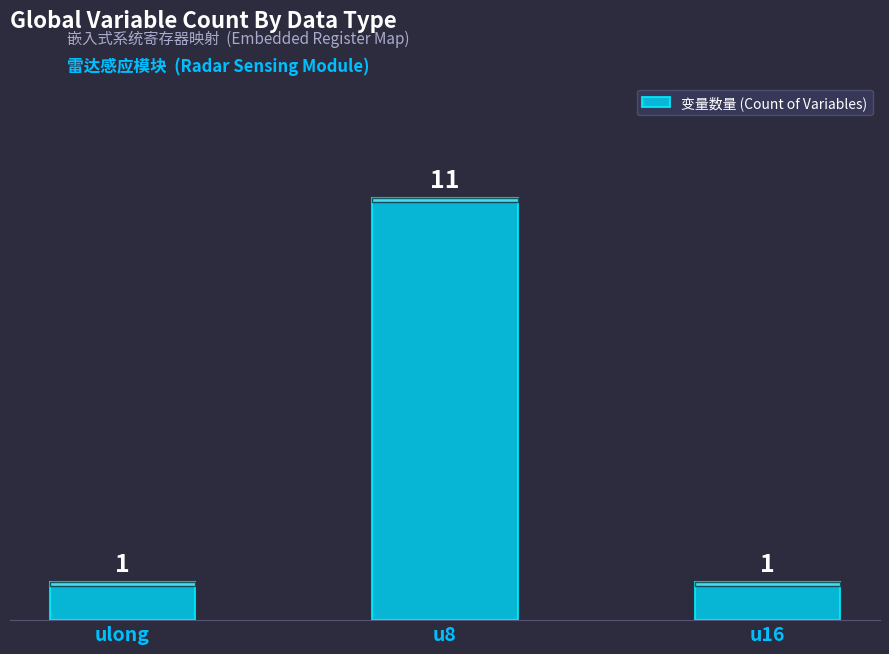

What is the sum of the values at u16 and u8?

12